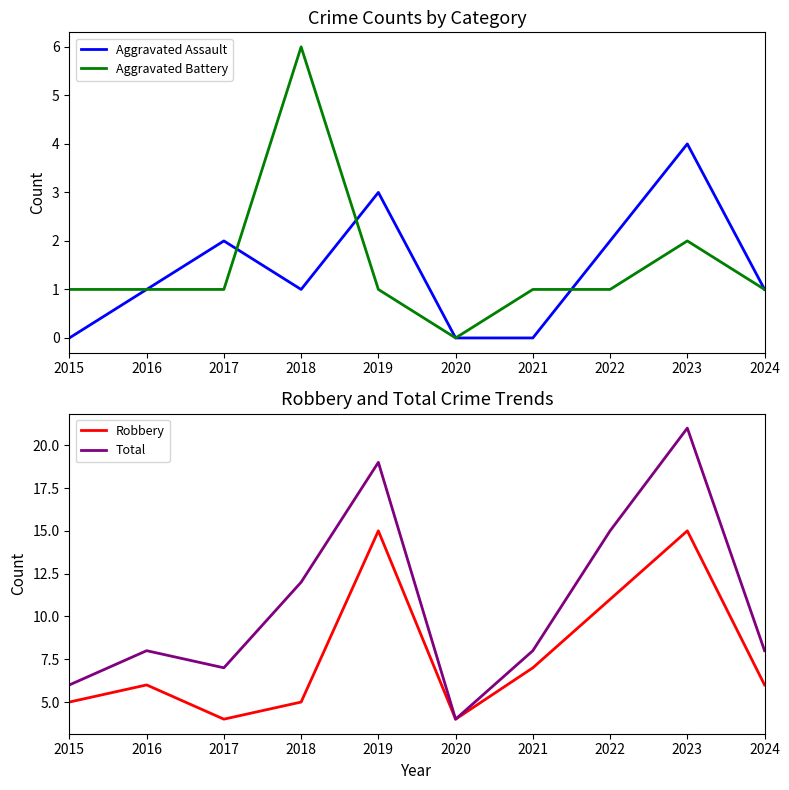

Reading right to left, extract all data points from this chart.

Aggravated Assault: 2024=1	2023=4	2022=2	2021=0	2020=0	2019=3	2018=1	2017=2	2016=1	2015=0
Aggravated Battery: 2024=1	2023=2	2022=1	2021=1	2020=0	2019=1	2018=6	2017=1	2016=1	2015=1
Robbery: 2024=6	2023=15	2022=11	2021=7	2020=4	2019=15	2018=5	2017=4	2016=6	2015=5
Total: 2024=8	2023=21	2022=15	2021=8	2020=4	2019=19	2018=12	2017=7	2016=8	2015=6